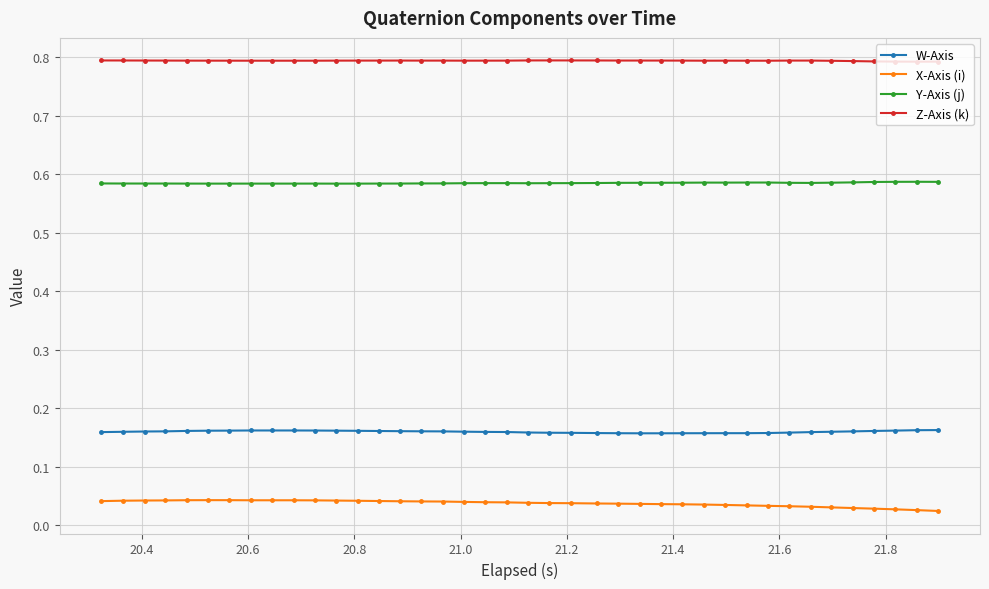

List the series in order of their overall mean, highest first.

Z-Axis (k), Y-Axis (j), W-Axis, X-Axis (i)